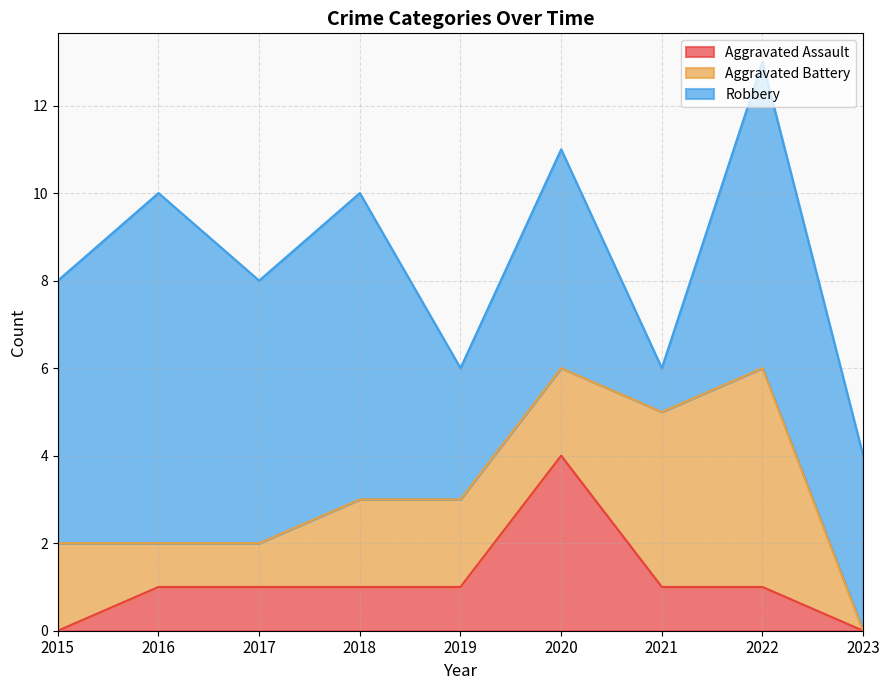

At which label is Robbery closest to 4?

2023